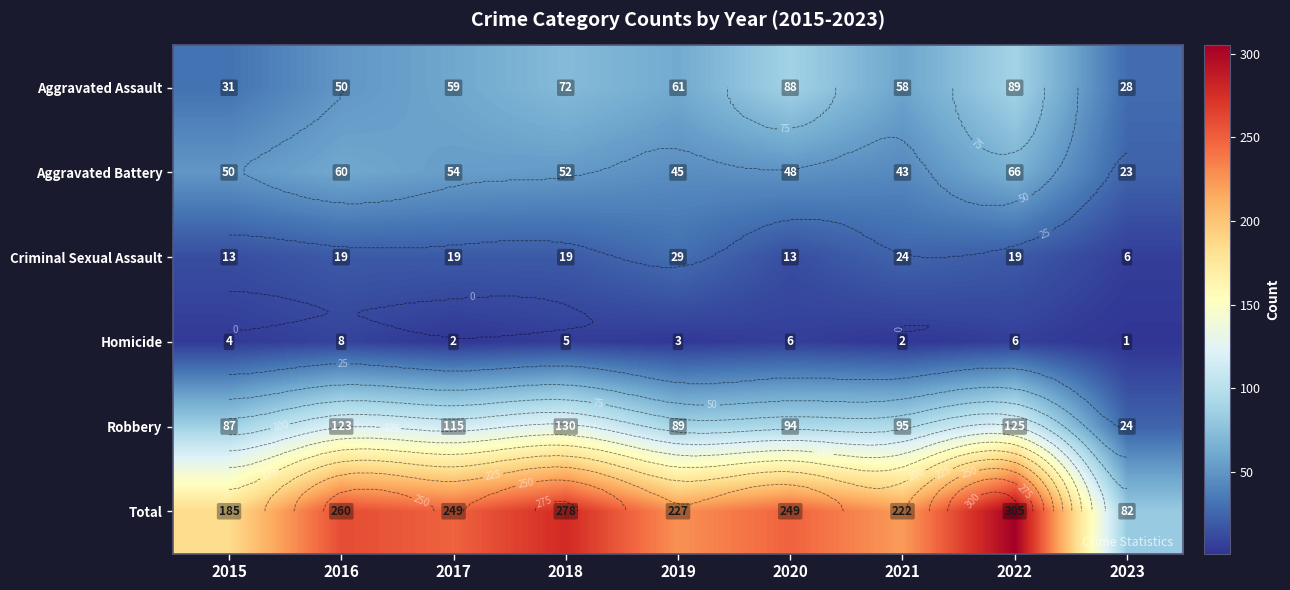

How many distinct data groups are displayed?

6